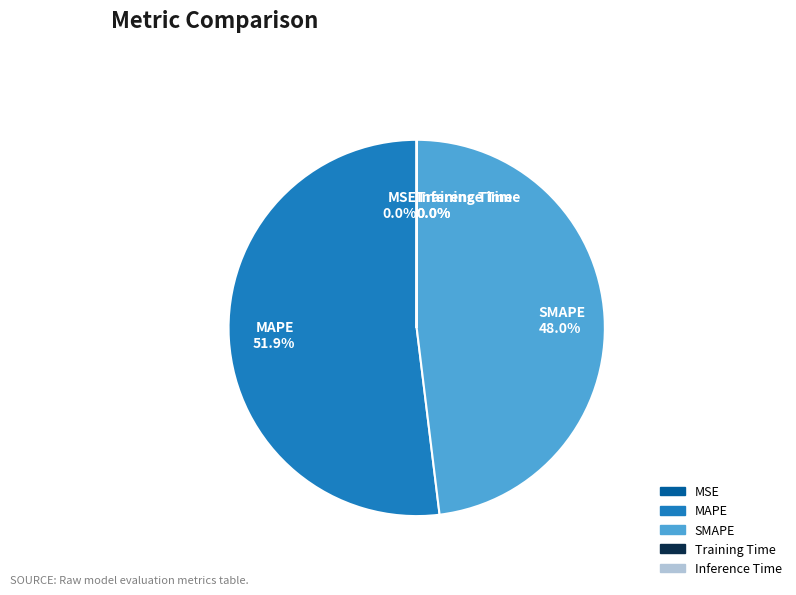

Which category has the biggest portion of the pie?

MAPE